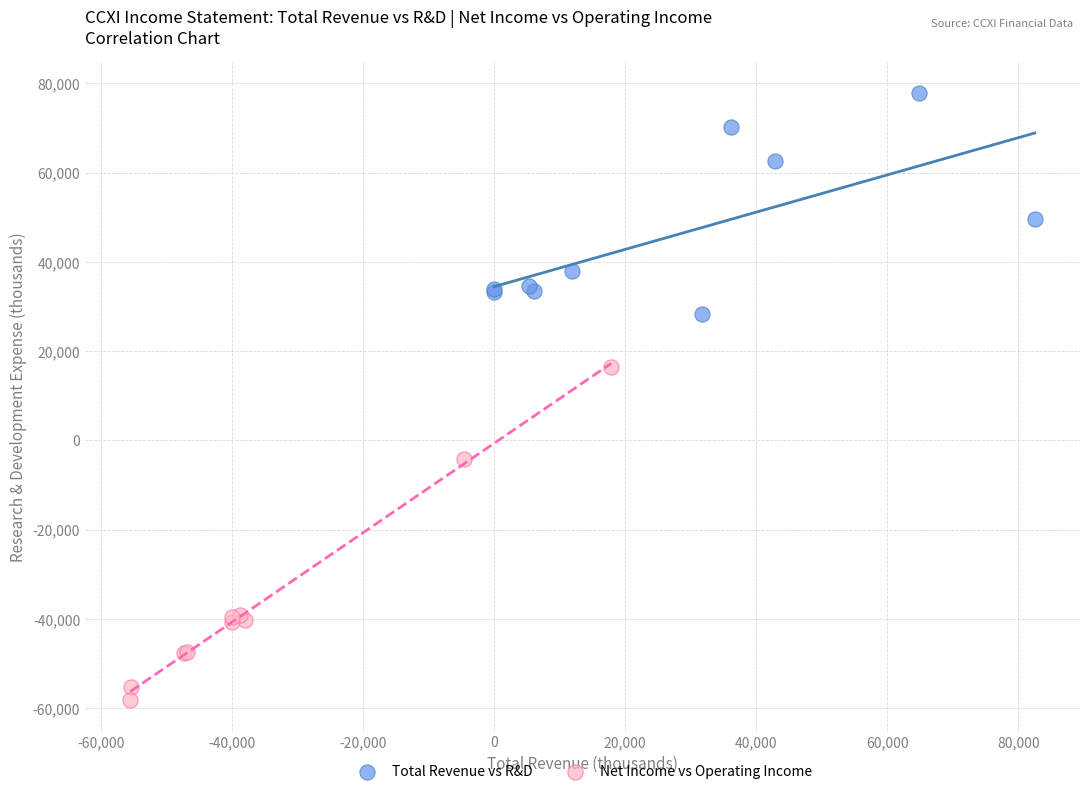

Which series contains the highest Y value?

Total Revenue vs R&D